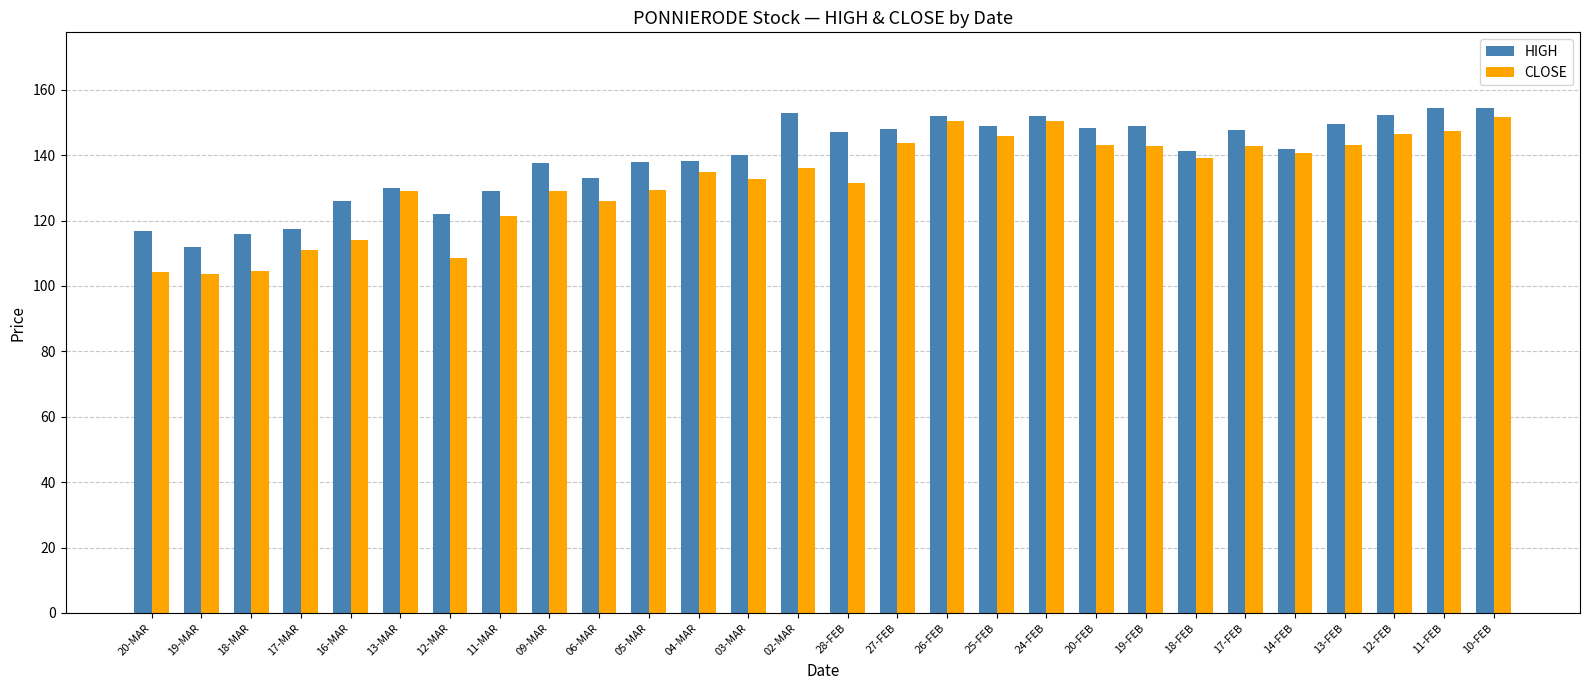

What are all the series names shown in the legend?

HIGH, CLOSE